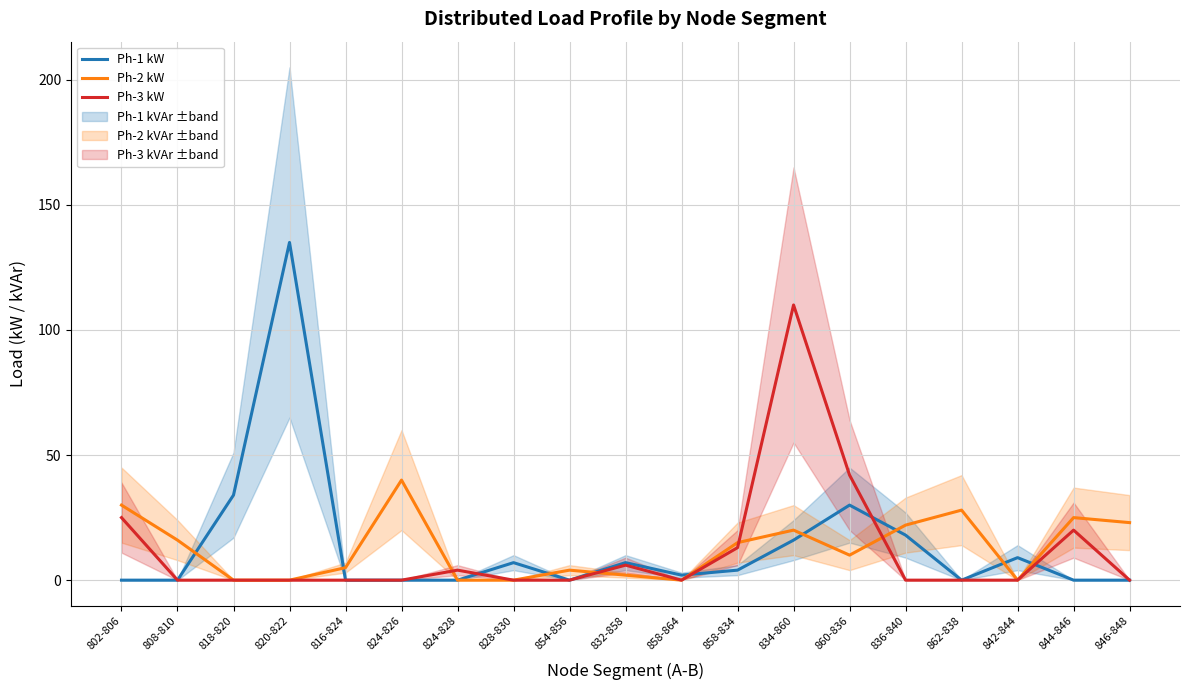

What is the difference between the maximum and minimum values in the Ph-3 kW series?

110